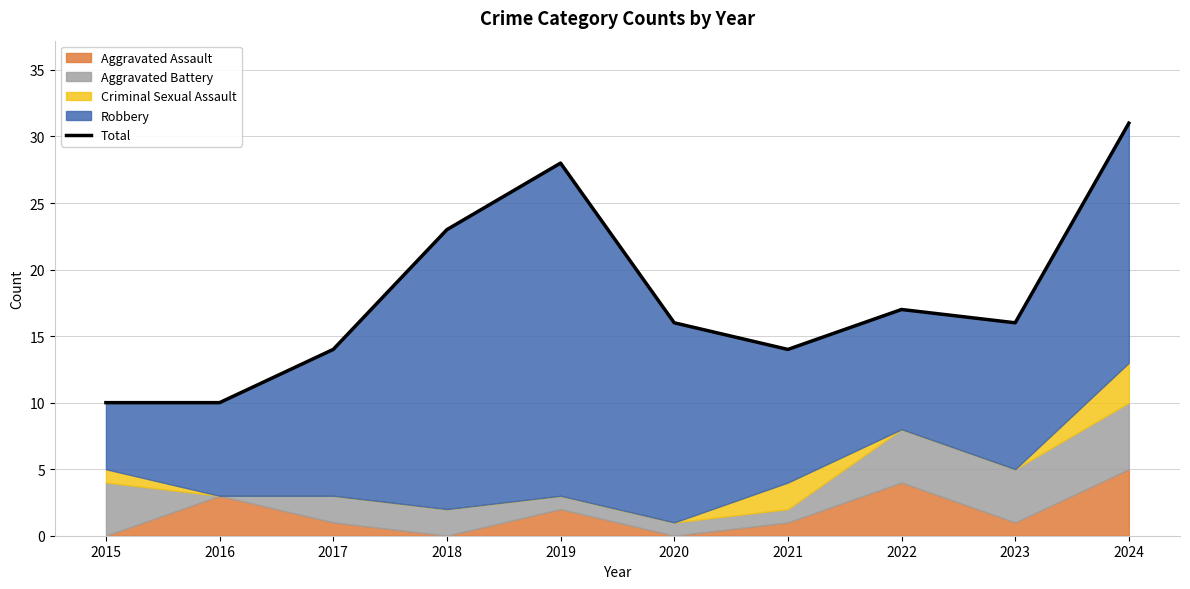

Which label corresponds to the smallest value in the chart?

2015